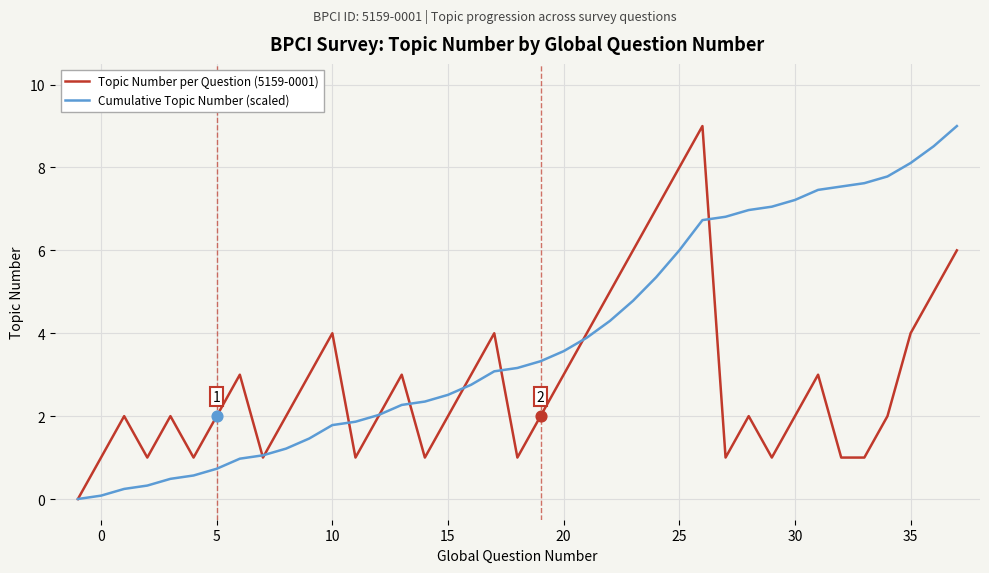

Rank the series by their average value, from lowest to highest.

Topic Number per Question (5159-0001), Cumulative Topic Number (scaled)